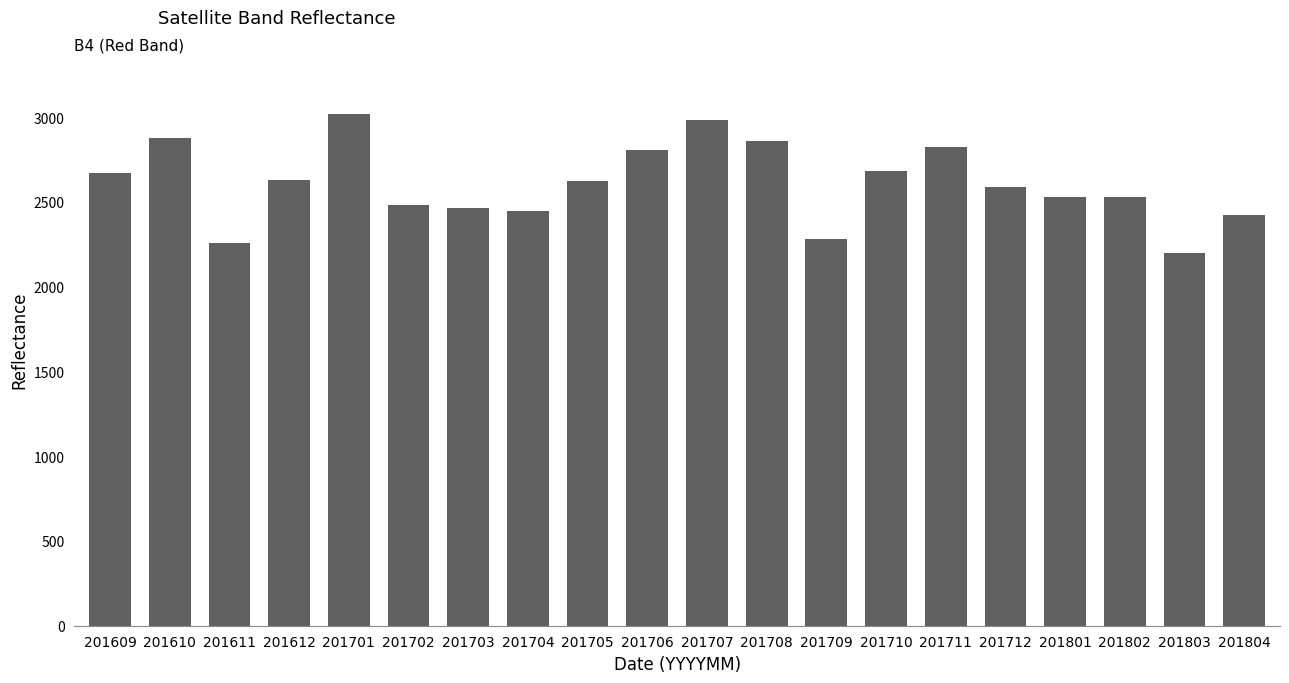

How many bars are there in total?

20